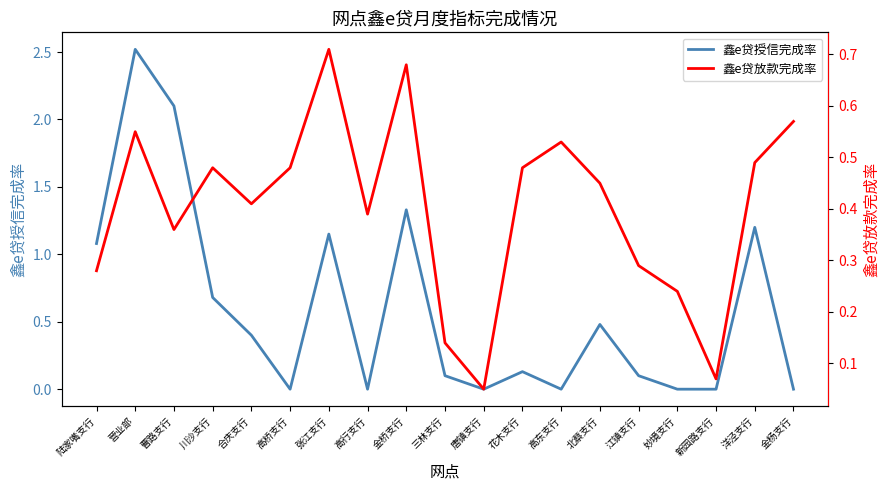

The value of 鑫e贷放款完成率 at 营业部 is 0.6. True or false?

True